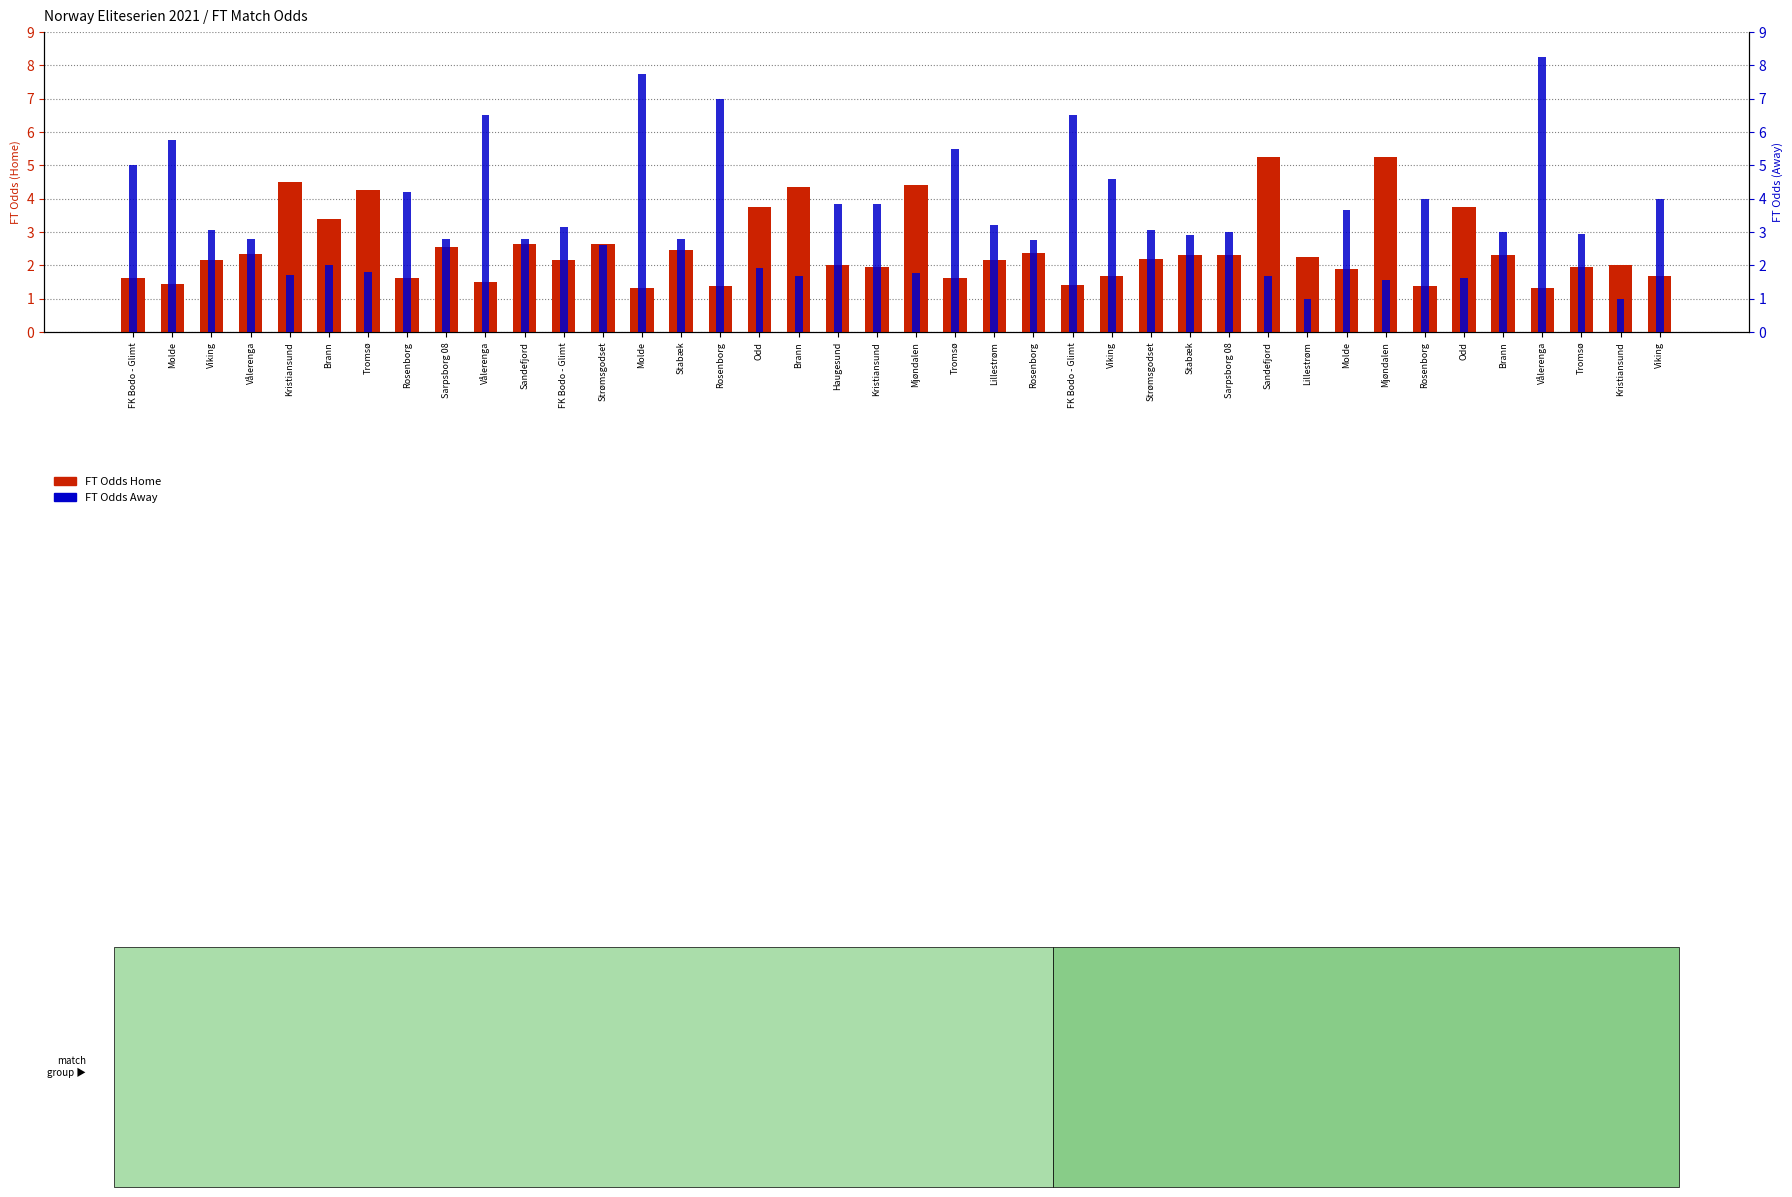

What is the approximate value of FT Odds Home at Brann?

4.3